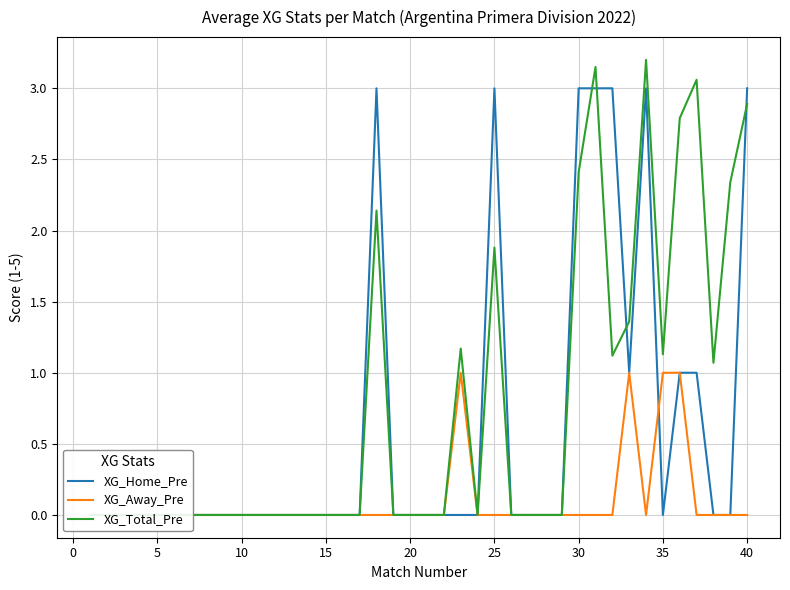

After their last crossing, which series has the higher values: XG_Home_Pre or XG_Away_Pre?

XG_Away_Pre